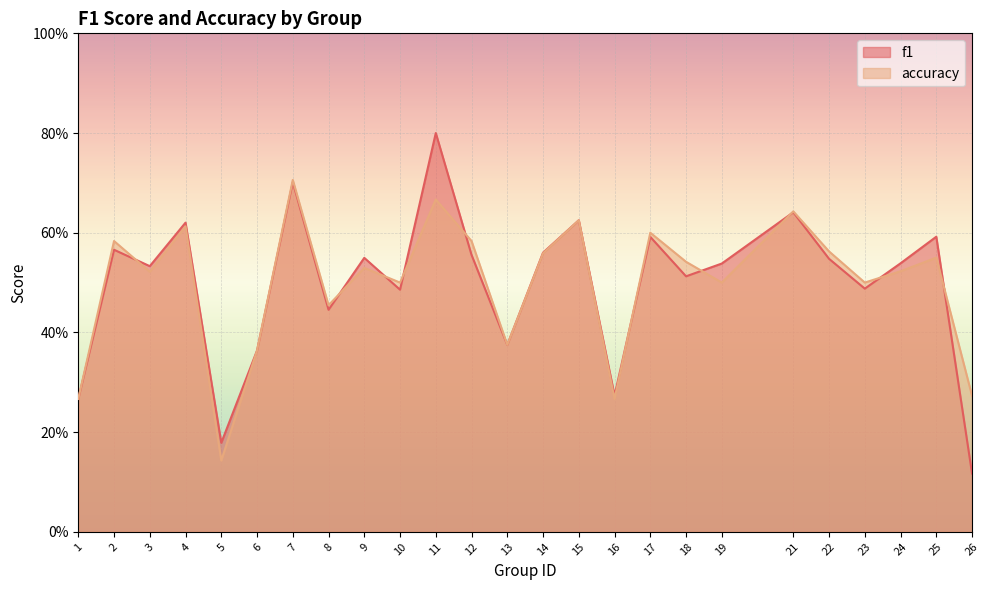

In accuracy, how many points are higher than both neighbors (excluding endpoints)?

9